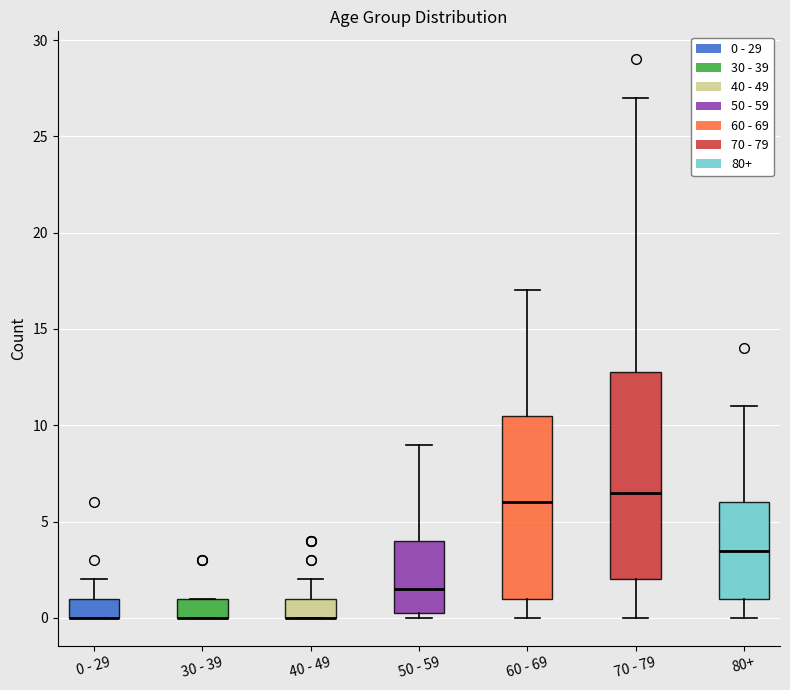

Which box is the tallest, from its lower edge to its upper edge?

70 - 79